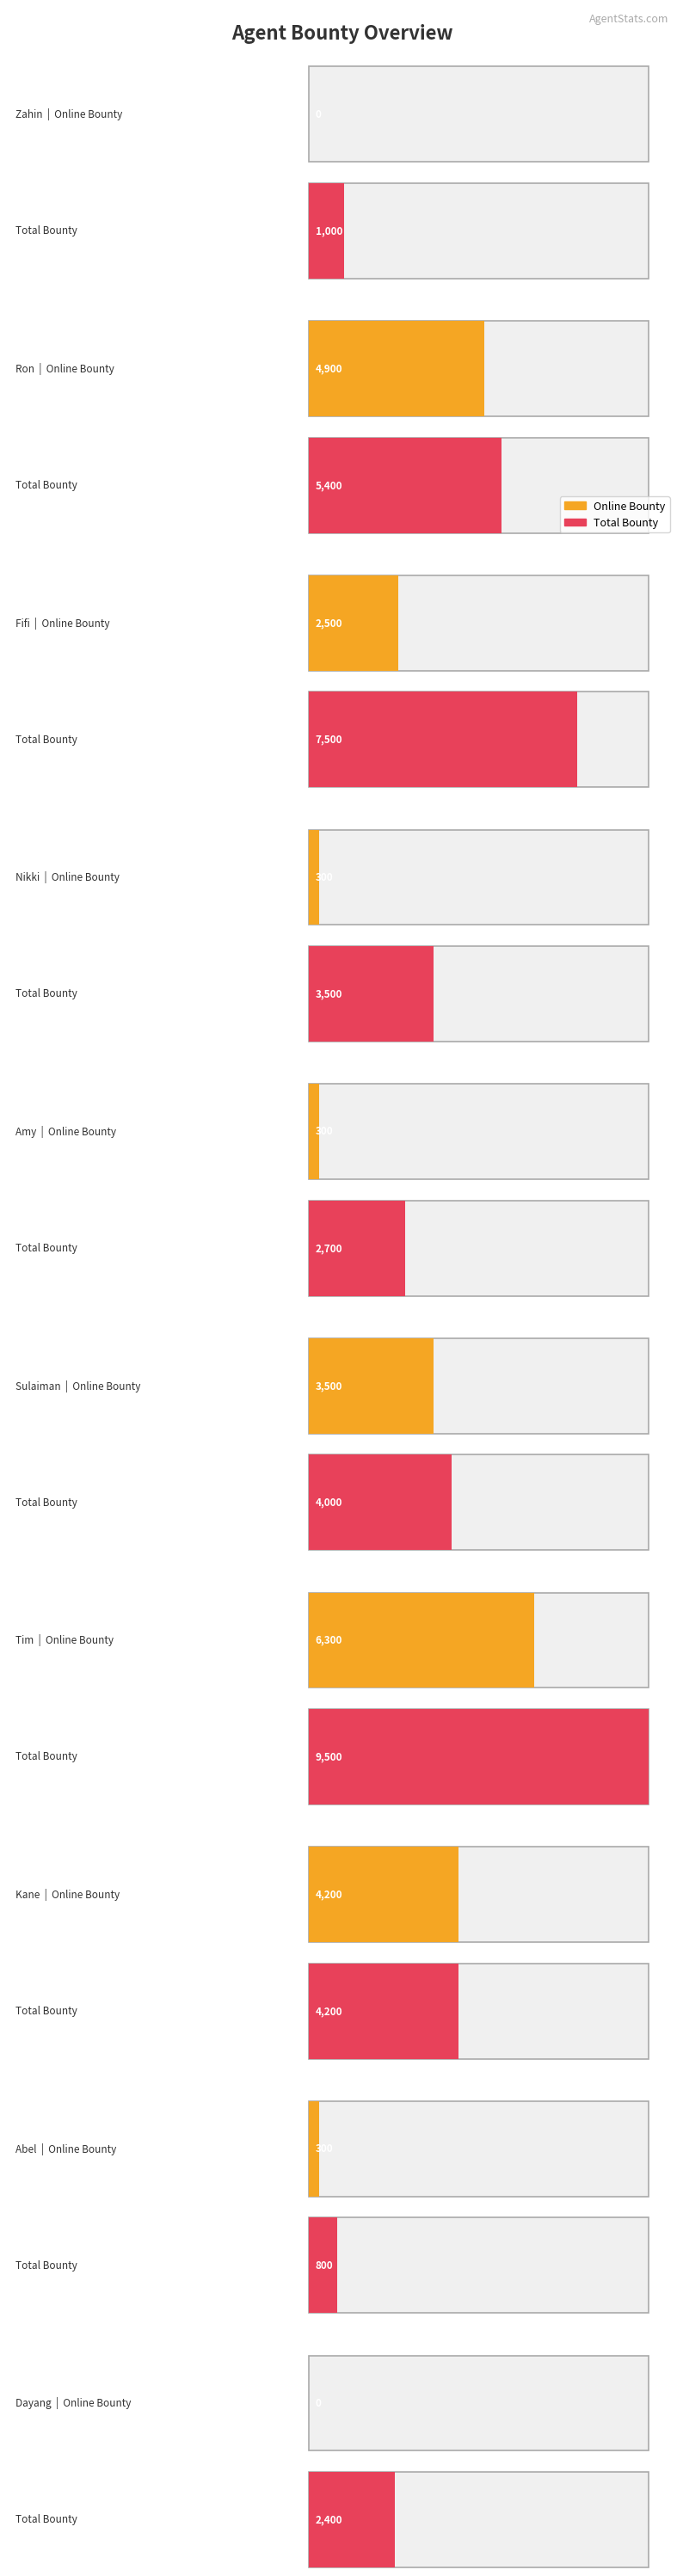

Reading left to right, list all the values displayed in this chart.

bounty_o: 0	4900	2500	300	300	3500	6300	4200	300	0
bounty_c: 1000	500	5000	3200	2400	500	3200	0	500	2400
total_bounty: 1000	5400	7500	3500	2700	4000	9500	4200	800	2400